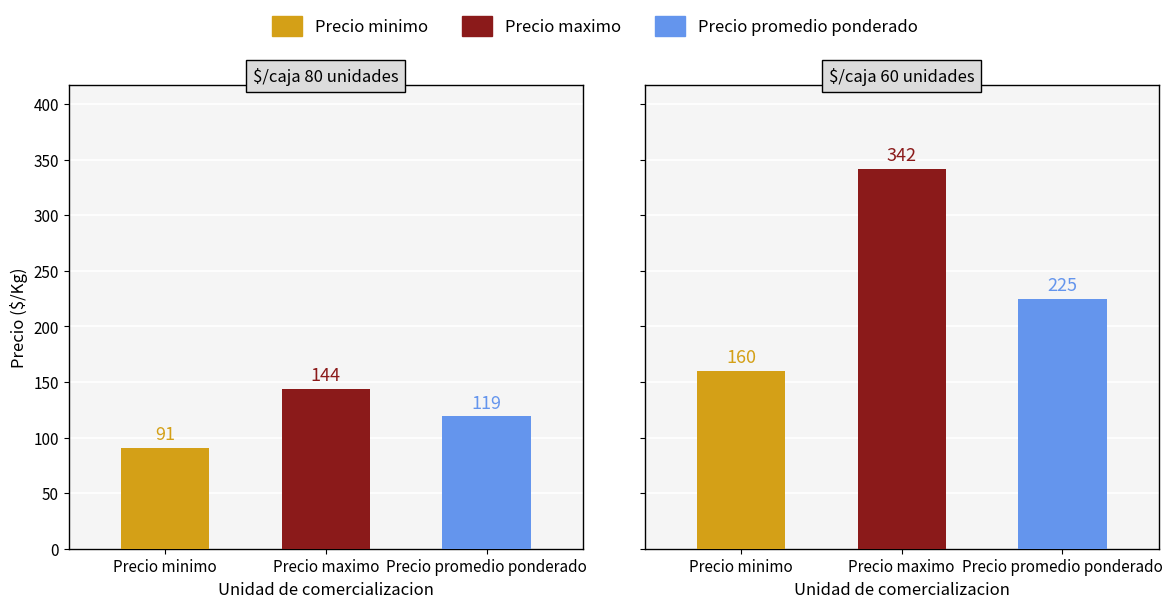

The Precio minimo series shows 237 at $/caja 60 unidades. True or false?

False